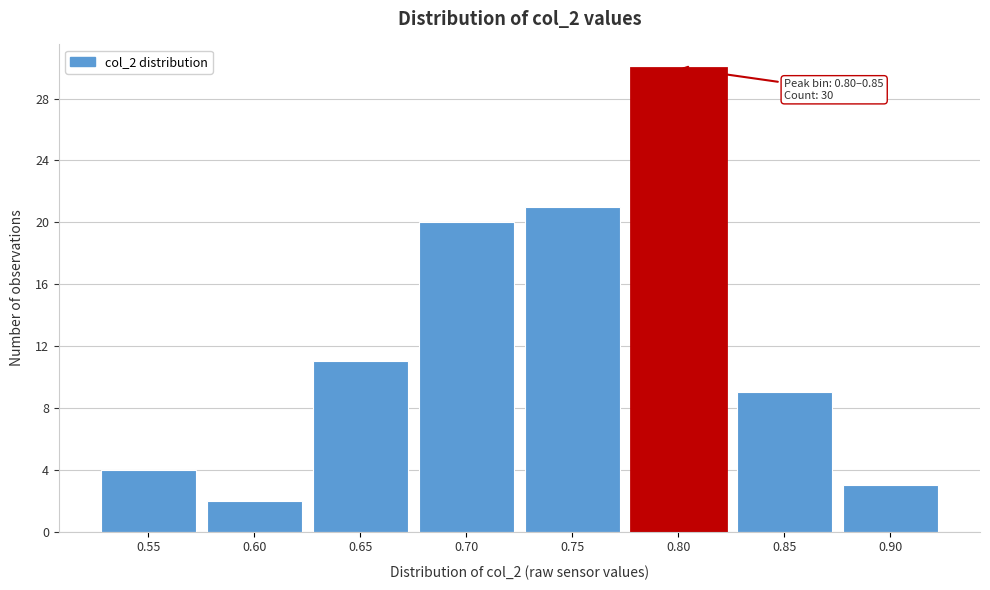

Reading right to left, extract all data points from this chart.

3	9	30	21	20	11	2	4